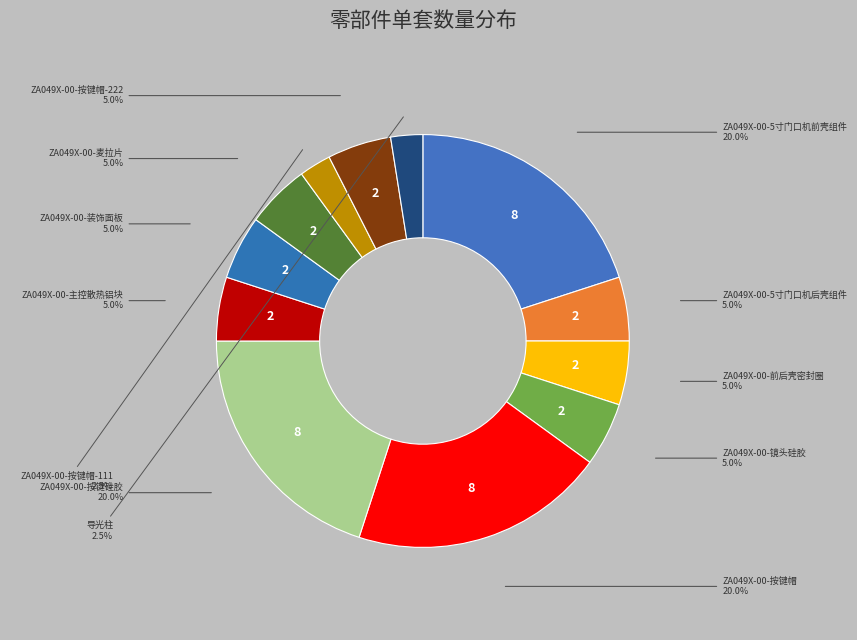

Count the number of slices in the pie.

12